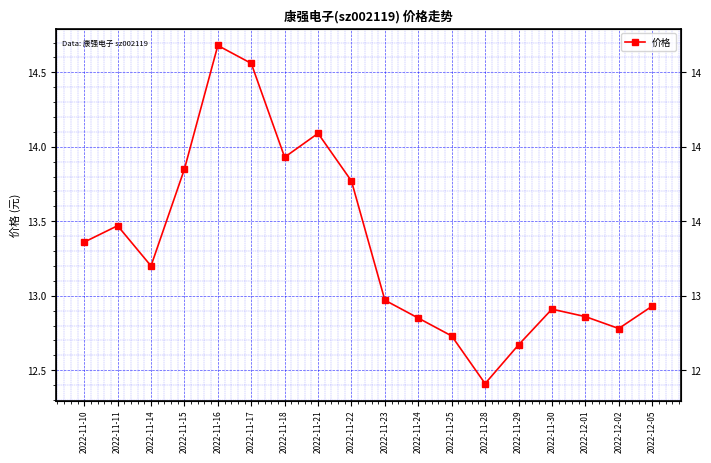

What is the difference between the values at 2022-11-23 and 2022-11-24?

0.1